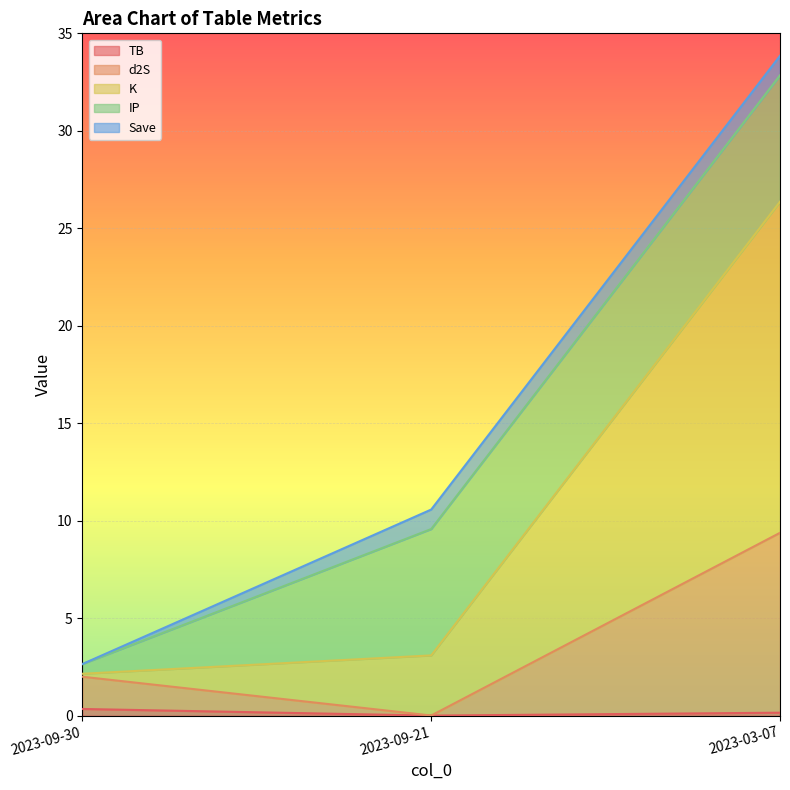

At which category is the sum across all series the highest?

2023-03-07